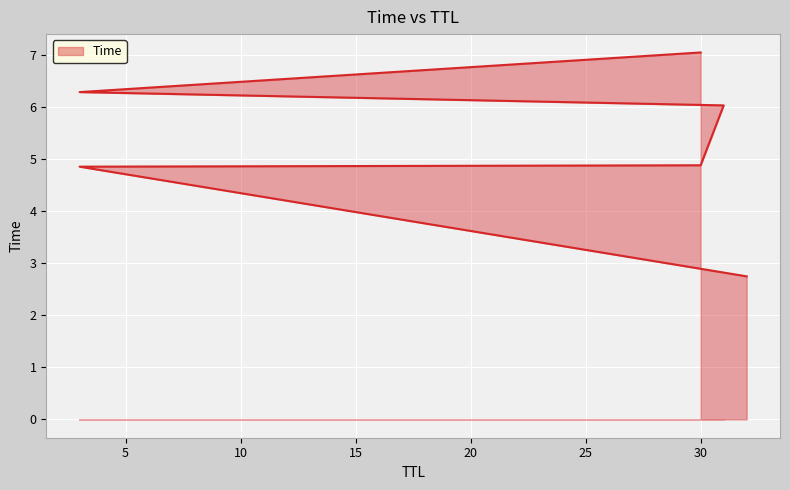

What is the difference between the second highest and second lowest values?

1.4